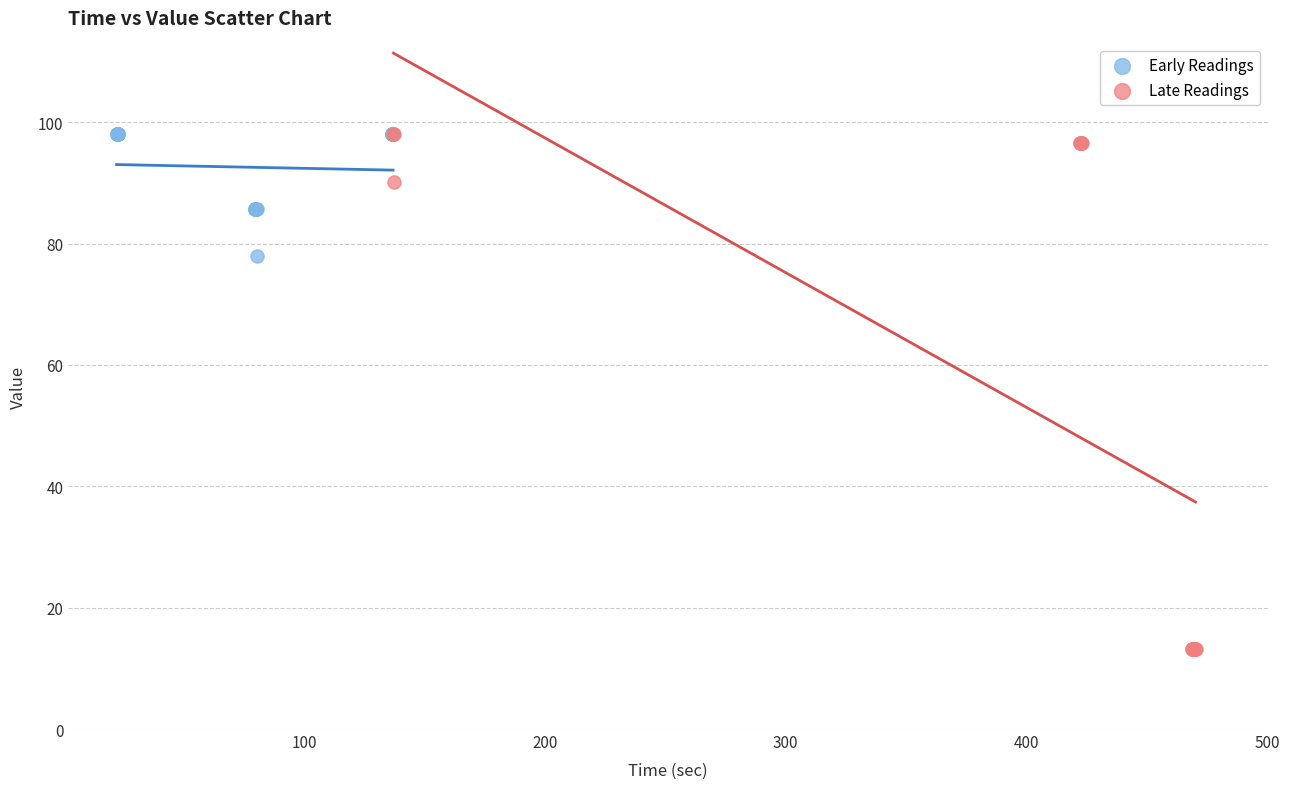

Which series contains the lowest Y value?

Late Readings